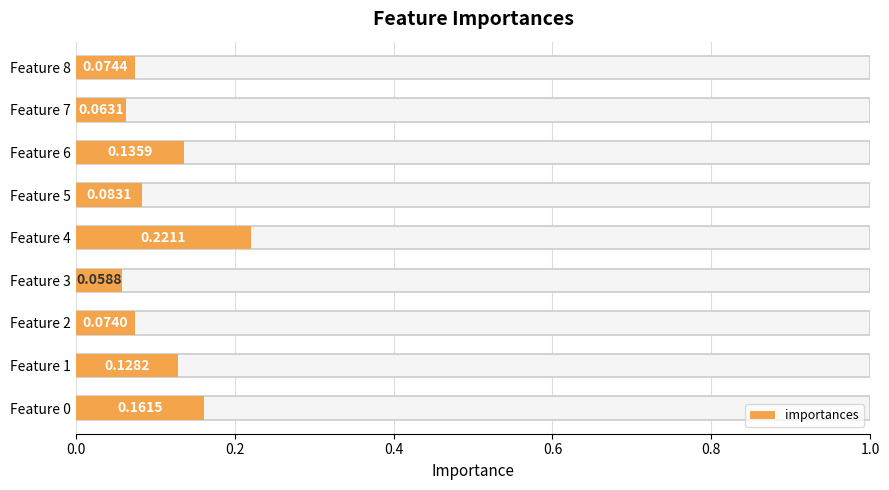

Does the chart contain stacked bars?

No